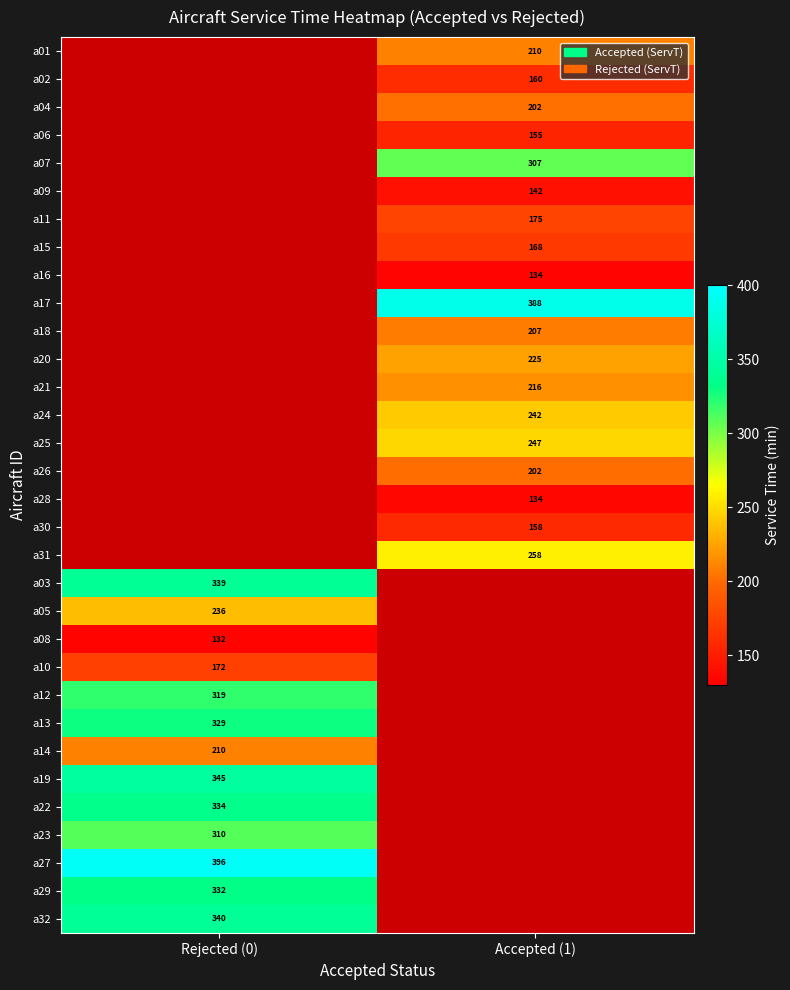

The value of a05 at Rejected (0) is 82. True or false?

False